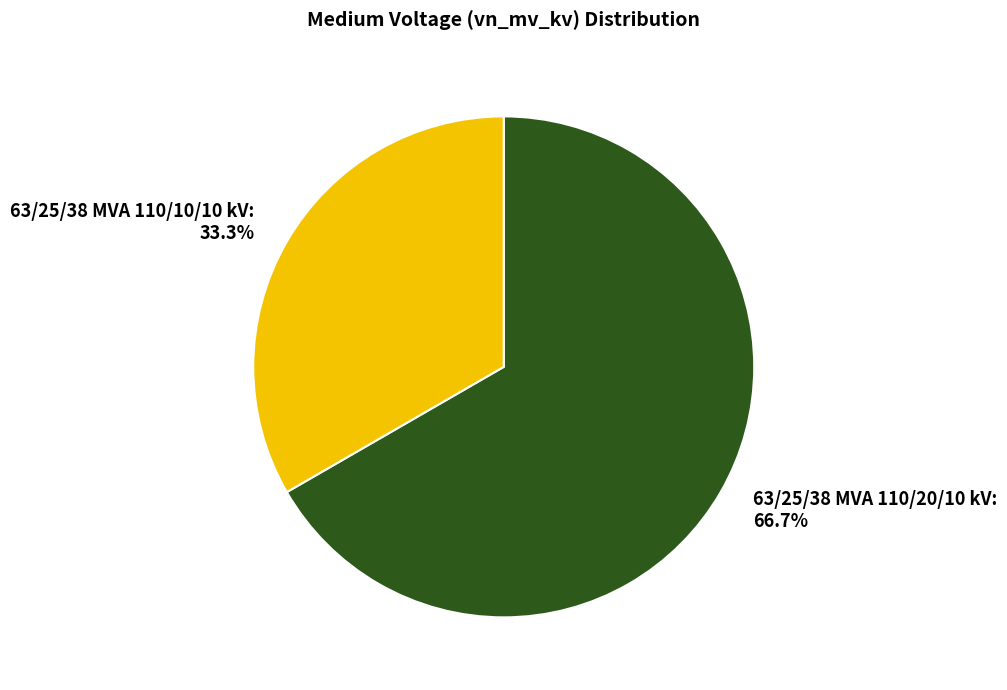

What is the total percentage of 63/25/38 MVA 110/20/10 kV and 63/25/38 MVA 110/10/10 kV?

100.0%